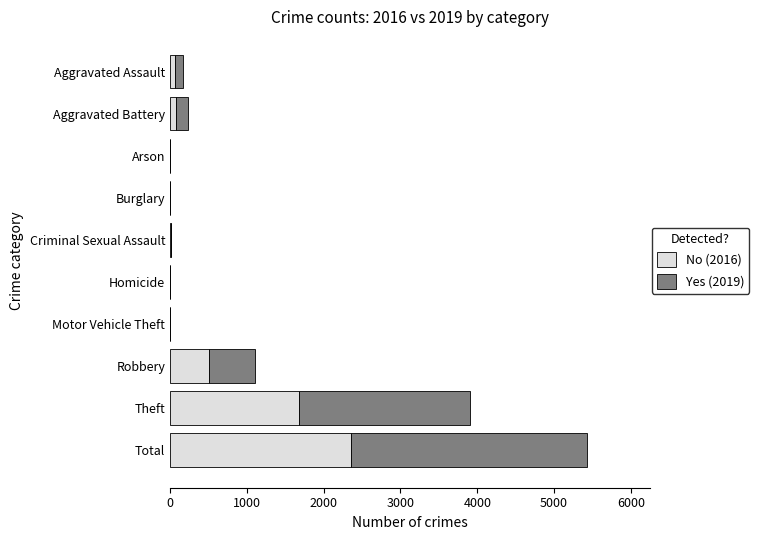

What is the highest value of the No (2016) series?

2352